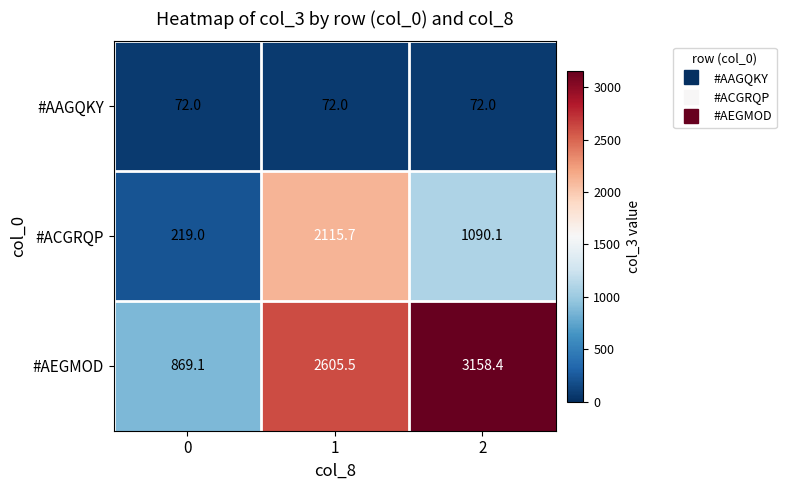

Which series has the widest spread of values?

#AEGMOD